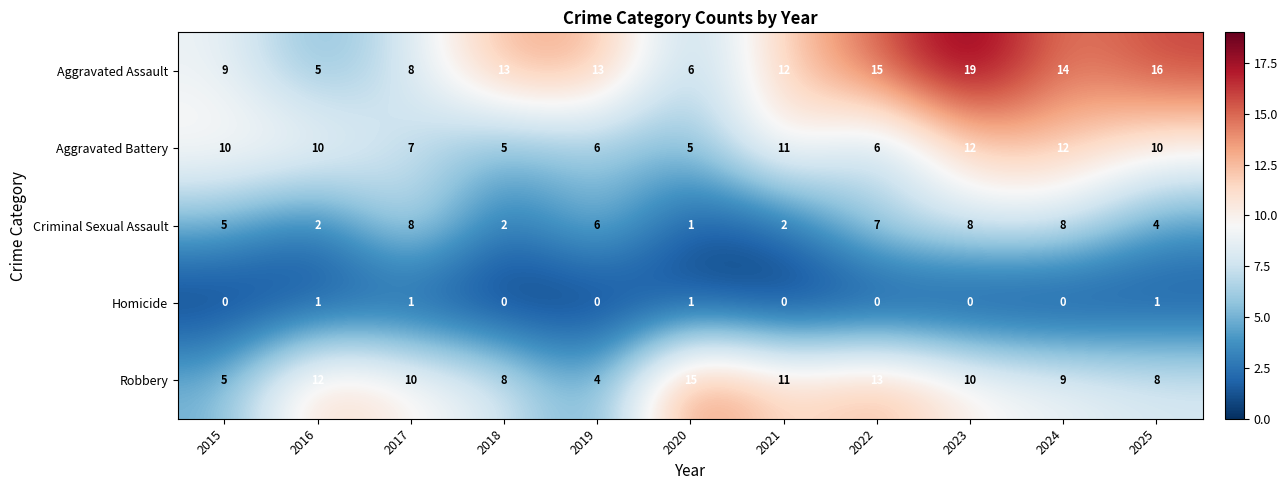

At which category is the sum across all series the highest?

2023